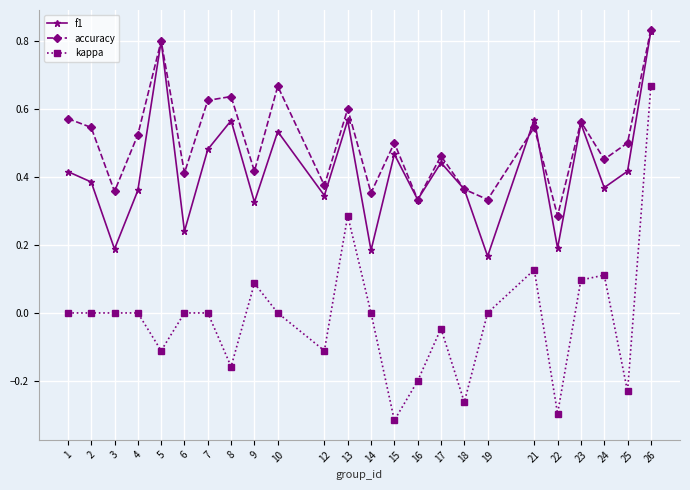

Between 15 and 17, which series saw the biggest shift?

kappa